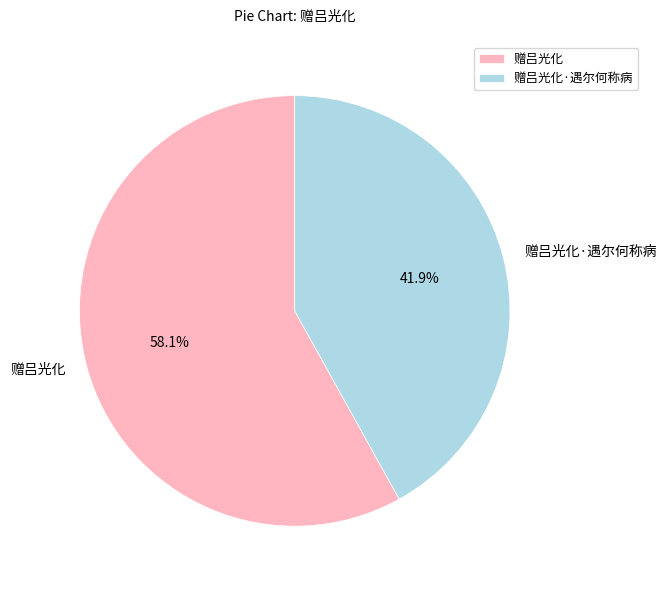

To the nearest percent, what portion does 赠吕光化 represent?

58%